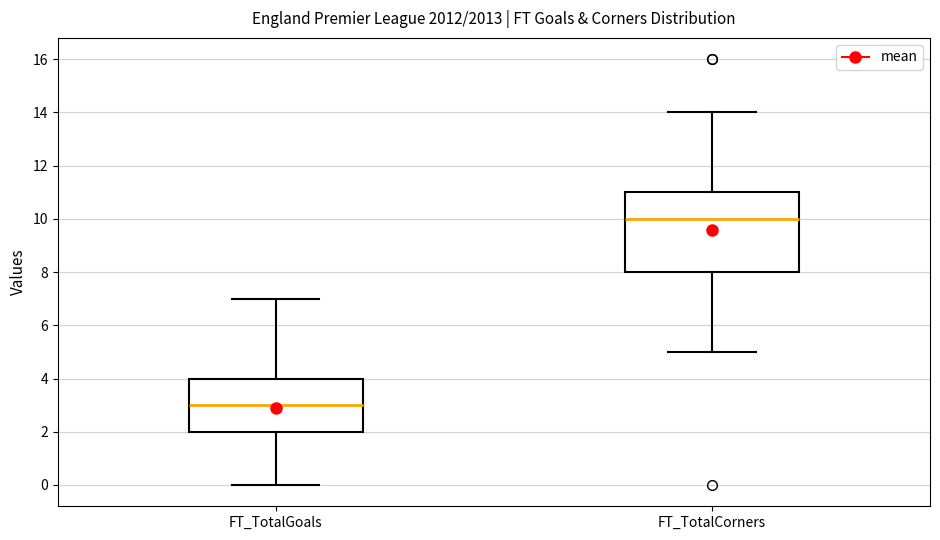

Reading left to right, transcribe this box plot: for each box, give where its median line is, the range the box spans, and where its two whiskers end, as read against the y-axis. The values are not printed on the chart, so give them approximately, as read against the axis.

FT_TotalGoals: median 3, box 2 to 4, whiskers 0 to 7
FT_TotalCorners: median 10, box 8 to 11, whiskers 5 to 14